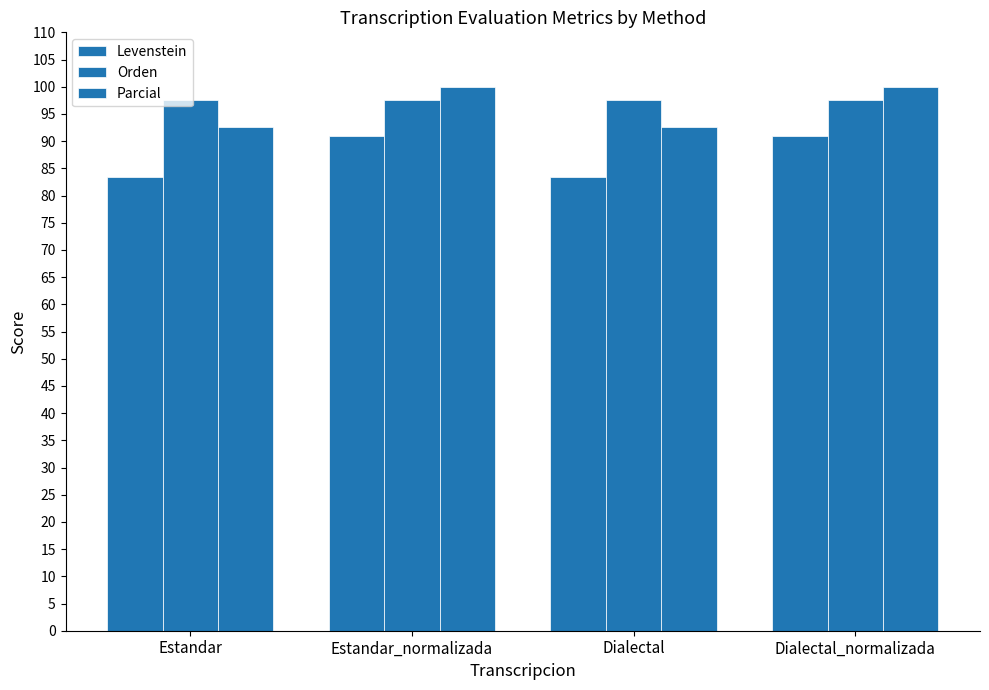

The value of Levenstein at Estandar_normalizada is 90.9. True or false?

True